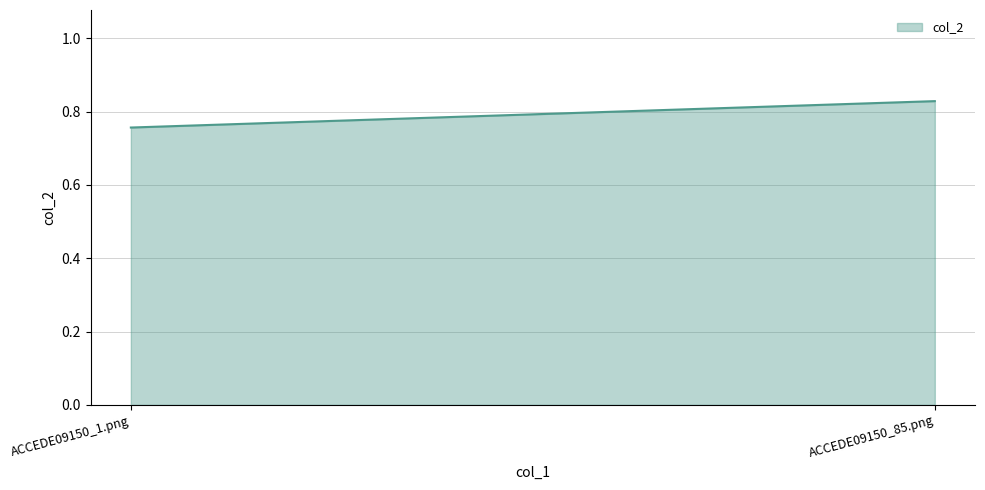

Does the chart have visible grid lines?

Yes